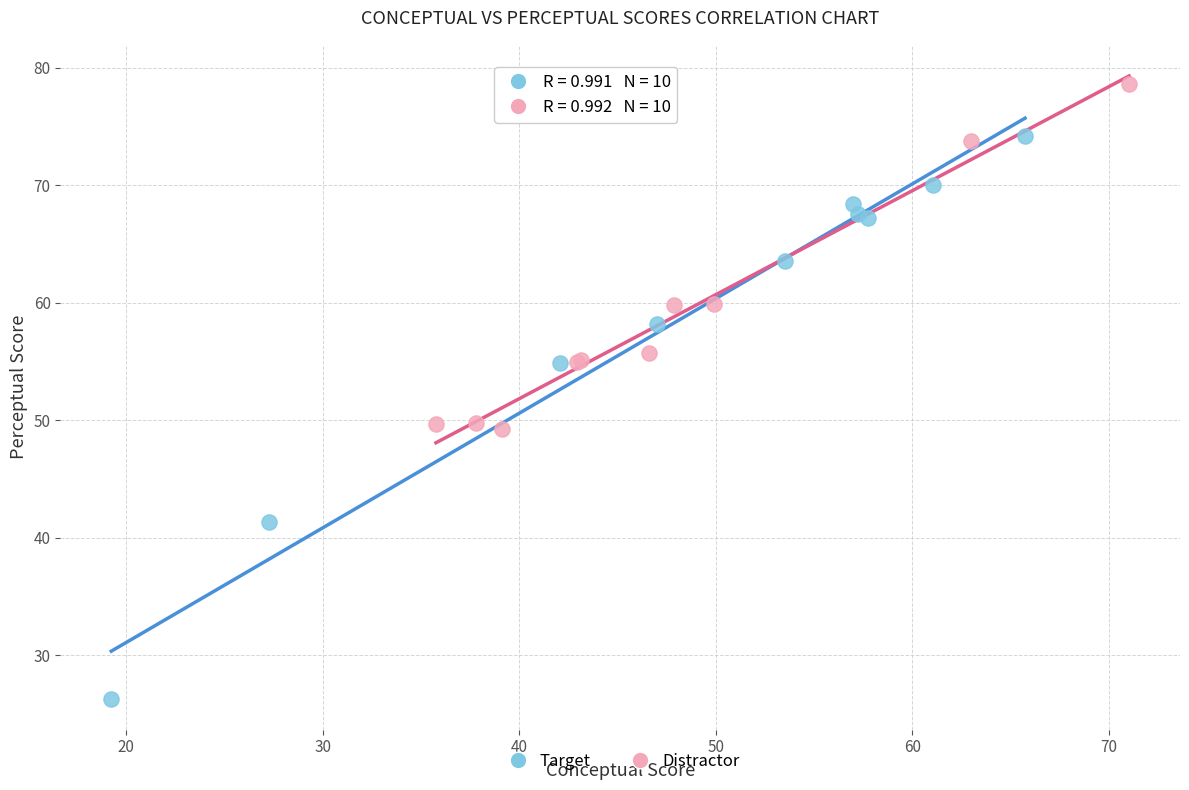

Which series contains the highest Y value?

Distractor